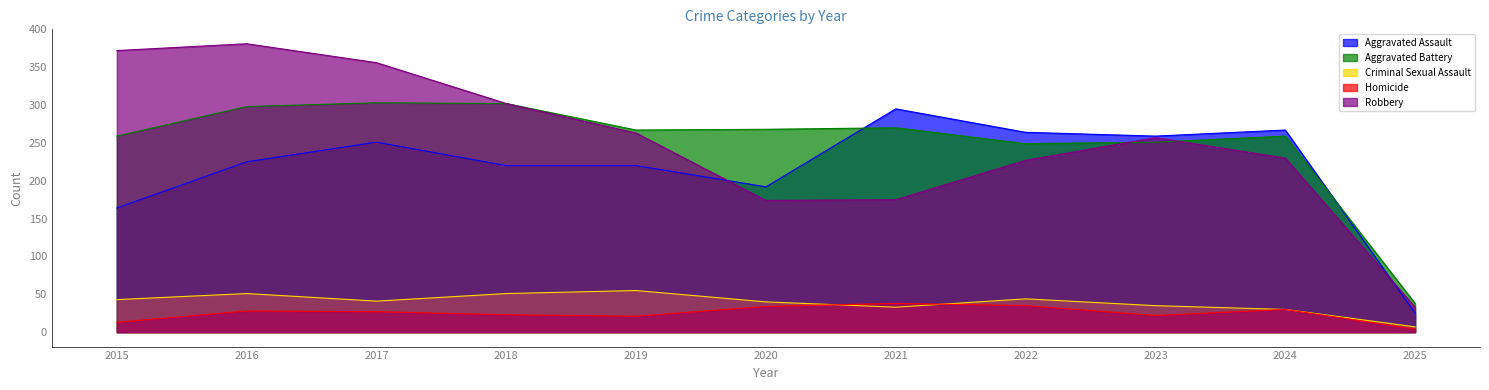

At which label is Aggravated Battery closest to 170?

2022